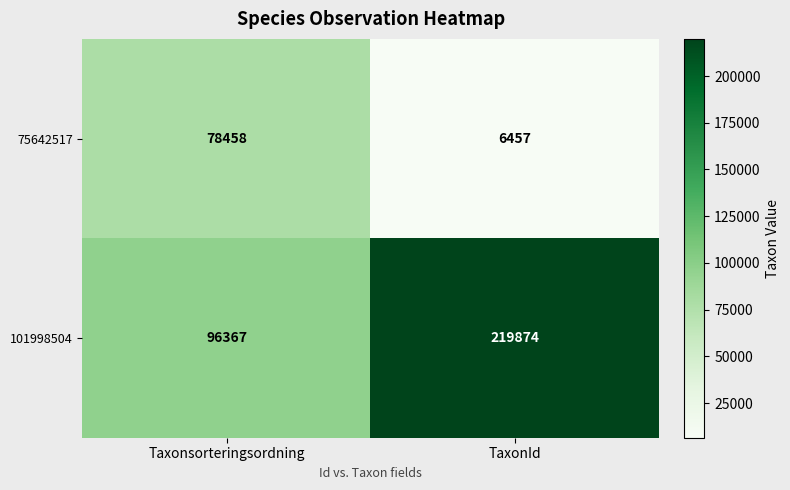

How many data points does each series have?

2